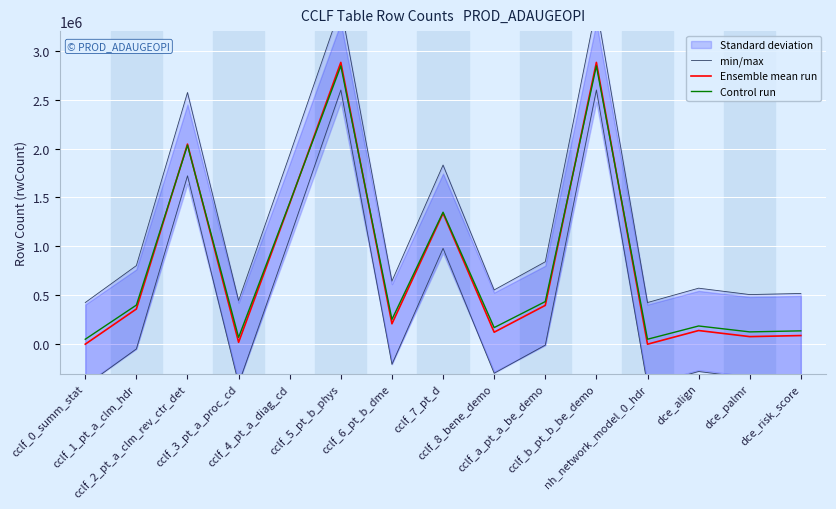

Reading left to right, transcribe all the data shown in this chart.

min/max: cclf_0_summ_stat=425969.7	cclf_1_pt_a_clm_hdr=803550.8	cclf_2_pt_a_clm_rev_ctr_det=2572878.5	cclf_3_pt_a_proc_cd=446371.2	cclf_4_pt_a_diag_cd=1936307.6	cclf_5_pt_b_phys=3450014.9	cclf_6_pt_b_dme=645028.1	cclf_7_pt_d=1831239.3	cclf_8_bene_demo=554592.6	cclf_a_pt_a_be_demo=842512.1	cclf_b_pt_b_be_demo=3450014.9	nh_network_model_0_hdr=425832.2	dce_align=572598.0	dce_palmr=507216.6	dce_risk_score=518657.4
Ensemble mean run: cclf_0_summ_stat=132.0	cclf_1_pt_a_clm_hdr=359733.0	cclf_2_pt_a_clm_rev_ctr_det=2044807.0	cclf_3_pt_a_proc_cd=19562.0	cclf_4_pt_a_diag_cd=1438549.0	cclf_5_pt_b_phys=2880175.0	cclf_6_pt_b_dme=208759.0	cclf_7_pt_d=1338484.0	cclf_8_bene_demo=122630.0	cclf_a_pt_a_be_demo=396839.0	cclf_b_pt_b_be_demo=2880175.0	nh_network_model_0_hdr=1.0	dce_align=139778.0	dce_palmr=77510.0	dce_risk_score=88406.0
Control run: cclf_0_summ_stat=50822.2	cclf_1_pt_a_clm_hdr=399635.2	cclf_2_pt_a_clm_rev_ctr_det=2034157.0	cclf_3_pt_a_proc_cd=69669.3	cclf_4_pt_a_diag_cd=1446086.7	cclf_5_pt_b_phys=2844463.9	cclf_6_pt_b_dme=253190.4	cclf_7_pt_d=1349023.7	cclf_8_bene_demo=169645.3	cclf_a_pt_a_be_demo=435628.0	cclf_b_pt_b_be_demo=2844463.9	nh_network_model_0_hdr=50695.2	dce_align=186278.8	dce_palmr=125878.9	dce_risk_score=136448.0